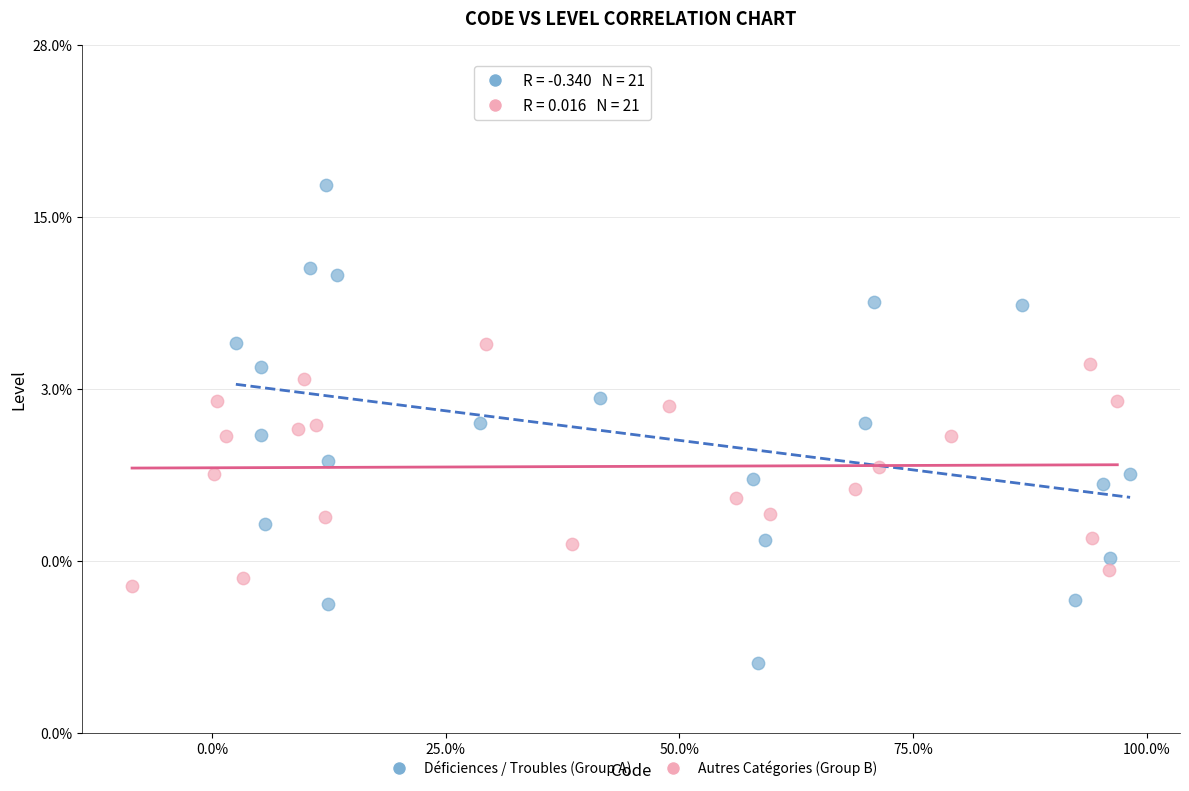

What are all the series names shown in the legend?

Déficiences / Troubles (Group A), Autres Catégories (Group B)